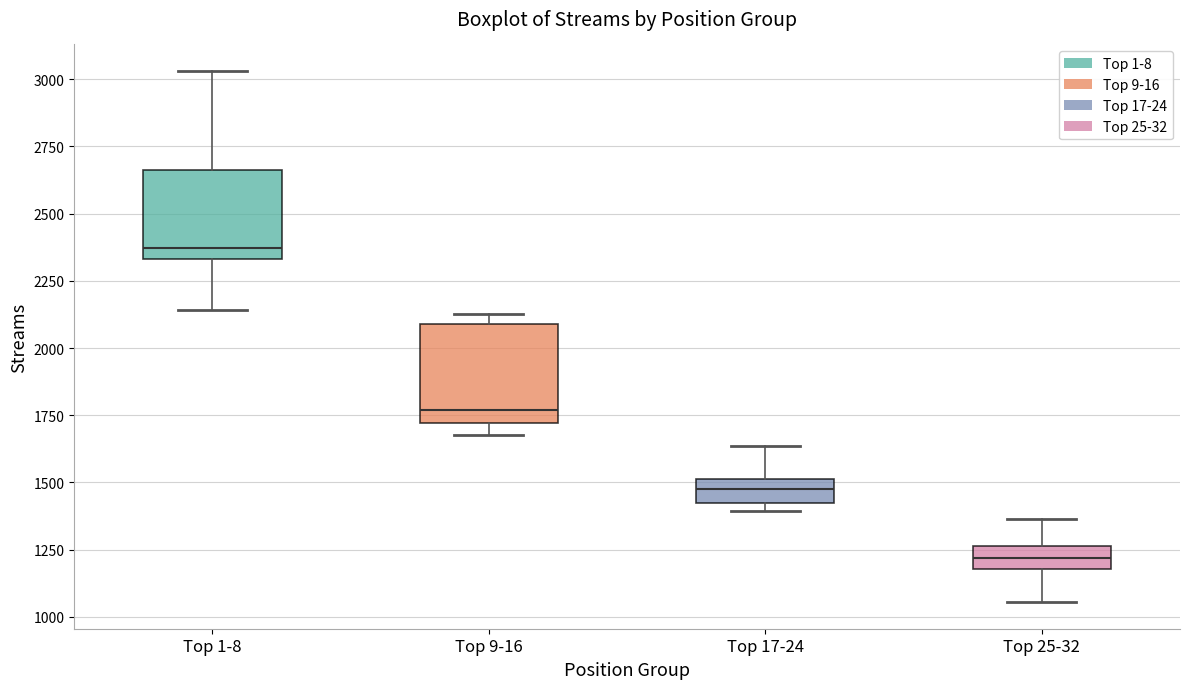

Which box's median line is the highest?

Top 1-8